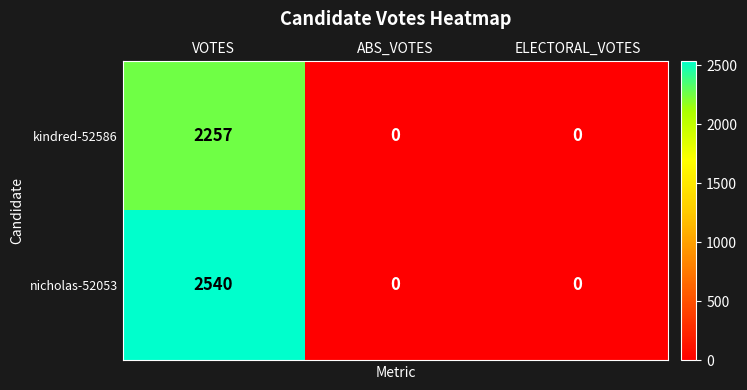

Is the value of kindred-52586 at ELECTORAL_VOTES greater than the value of nicholas-52053 at VOTES?

No